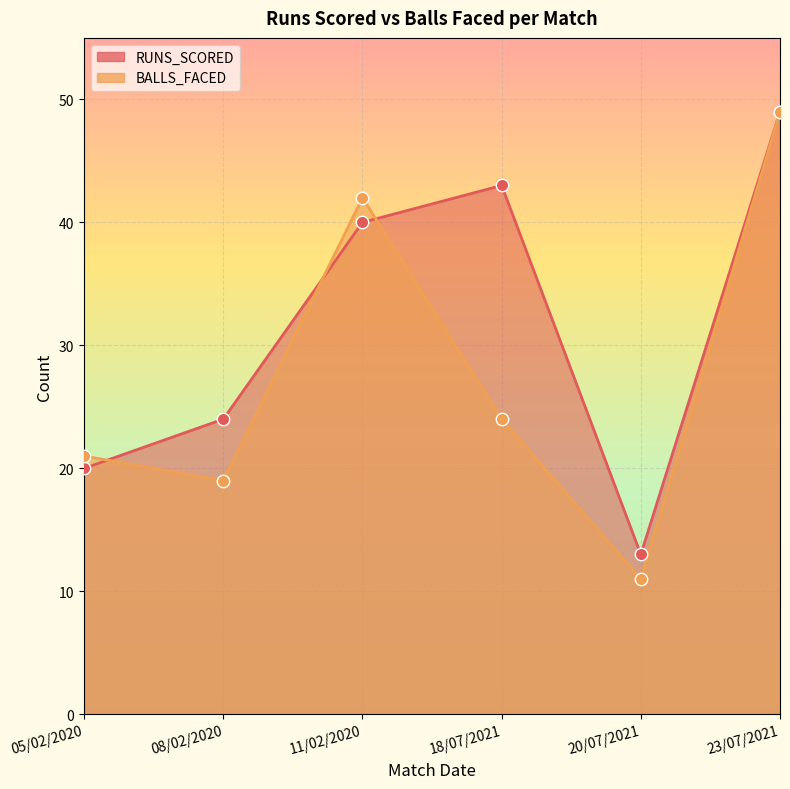

Which series has the widest spread of Y values?

BALLS_FACED